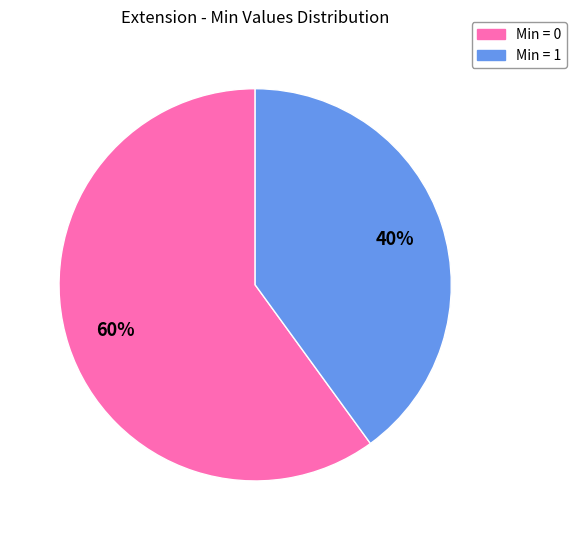

To the nearest percent, what is the difference between the largest and smallest slice percentages?

20%